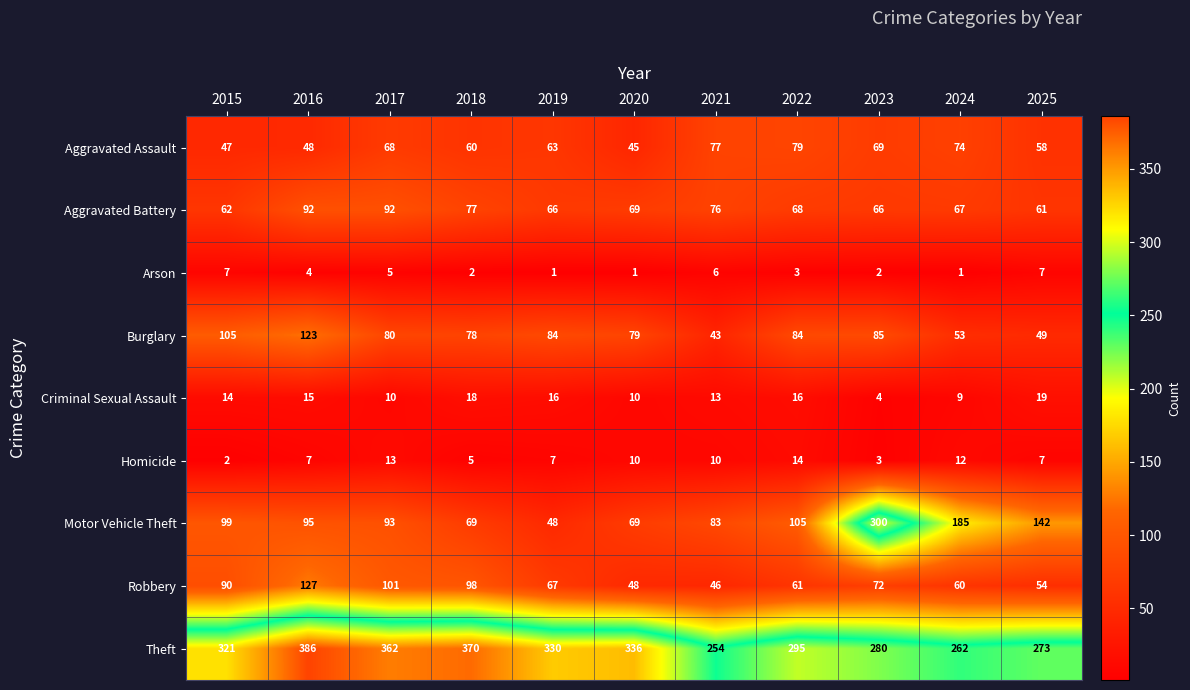

The Arson series shows 7 at 2015. True or false?

True